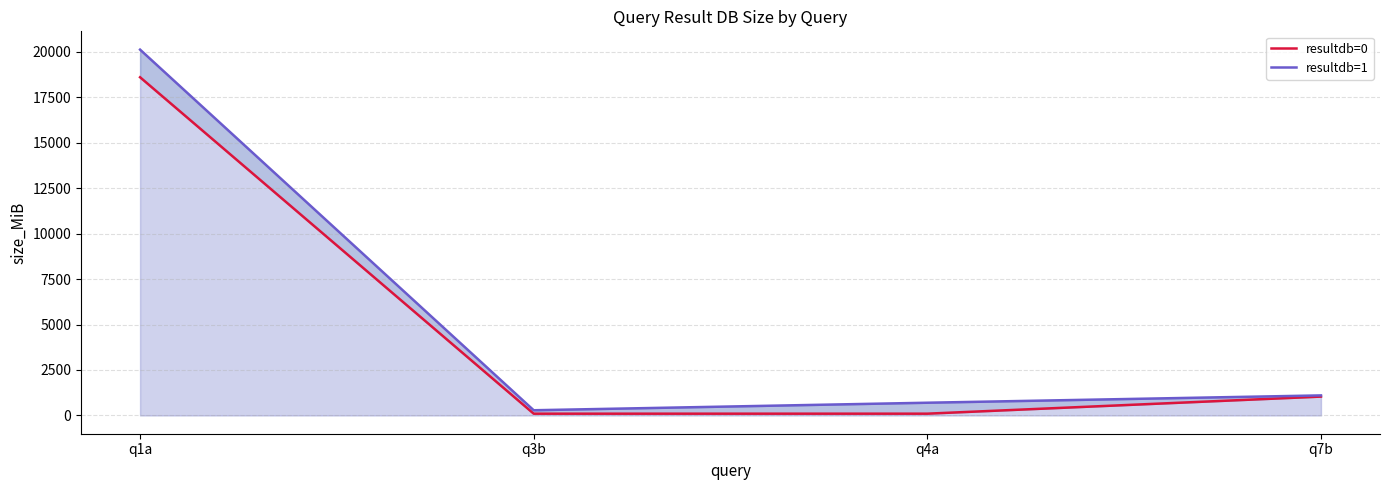

How many distinct data groups are displayed?

2